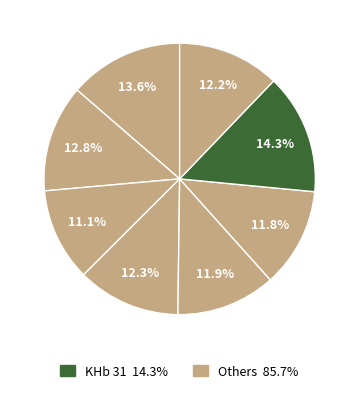

Count the number of slices in the pie.

8